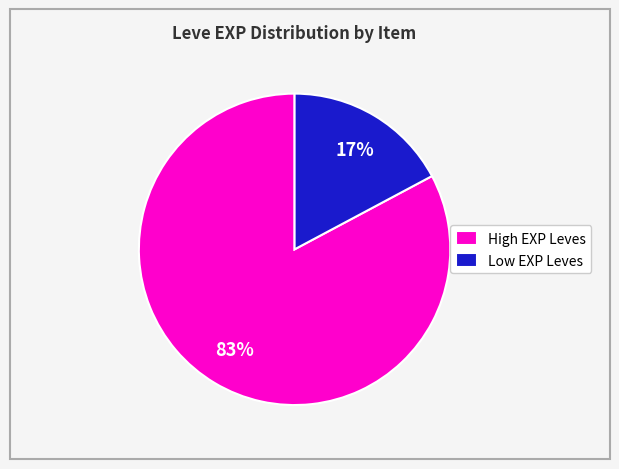

What is the largest slice in the pie chart?

High EXP Leves